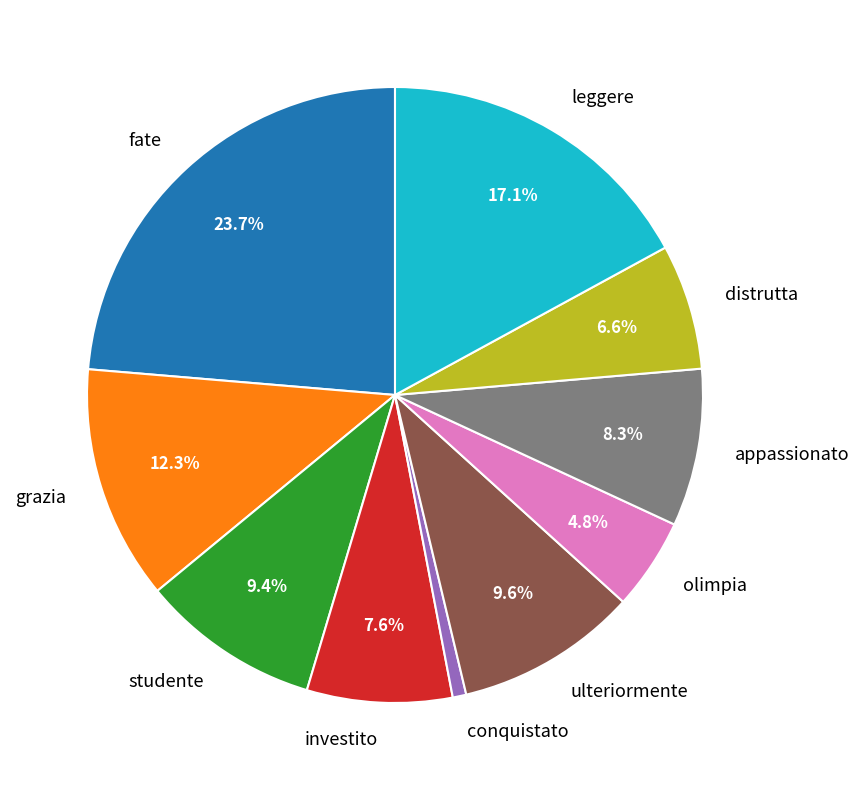

Count the number of slices in the pie.

10